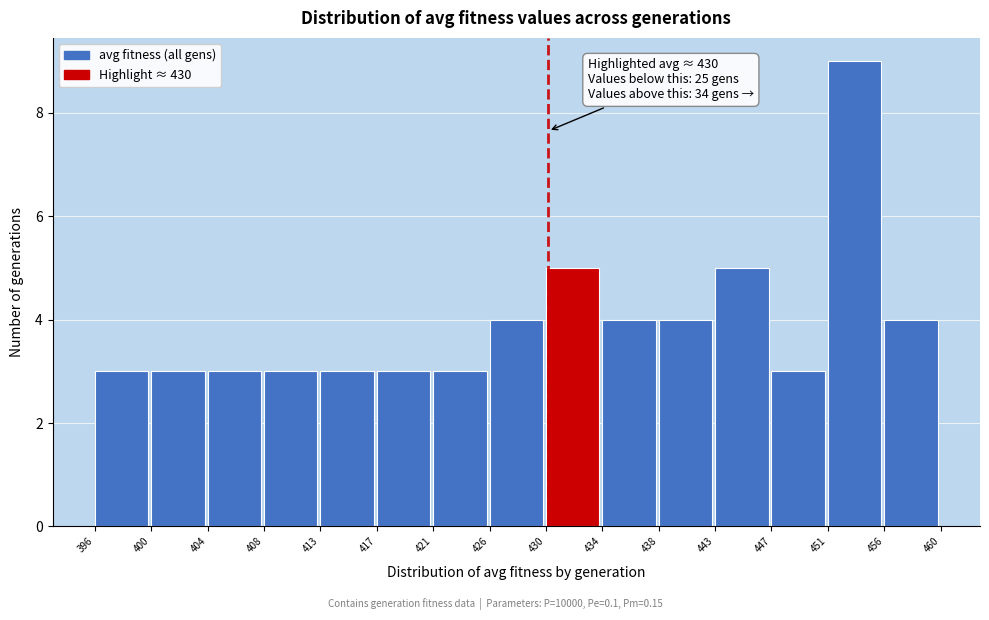

Which range on the x-axis has the tallest bar?

451 to 456